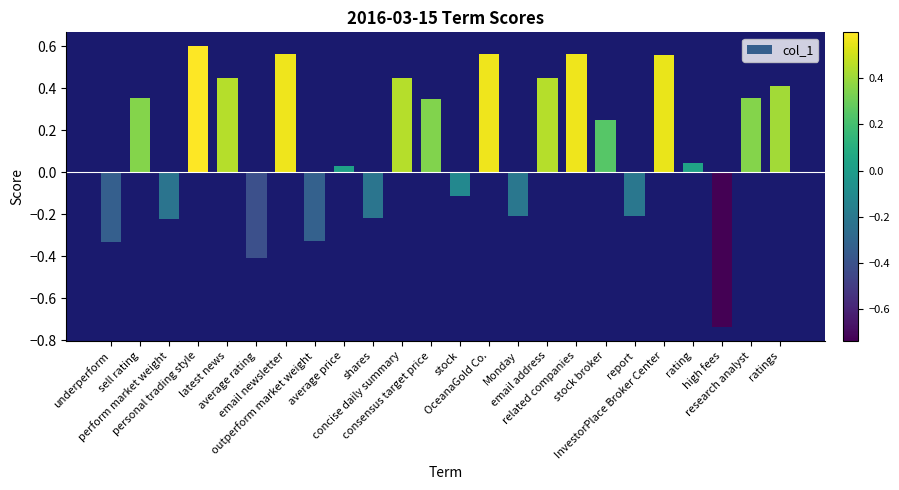

What is the sum of all values?

3.2